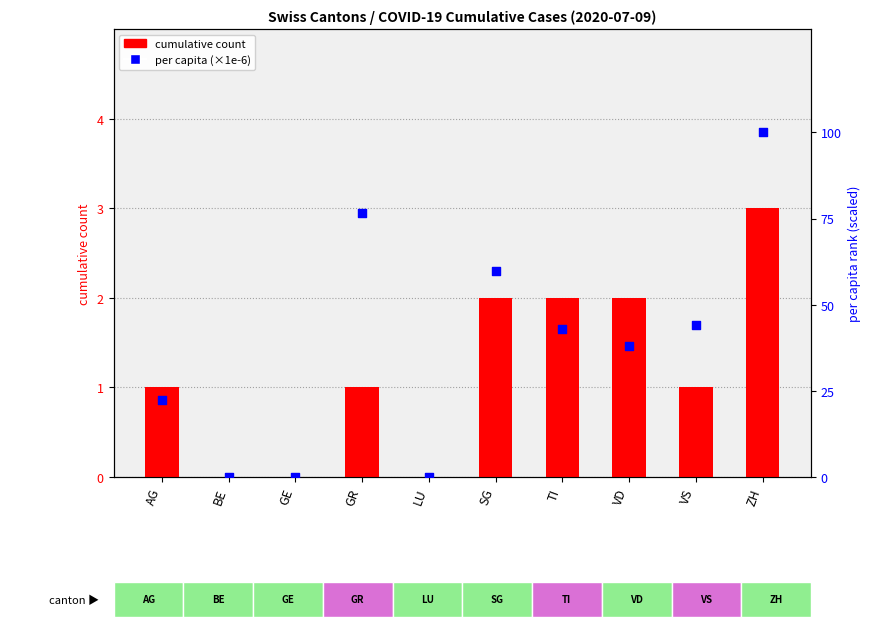

Which series has the widest spread of Y values?

per capita (×1e-6)